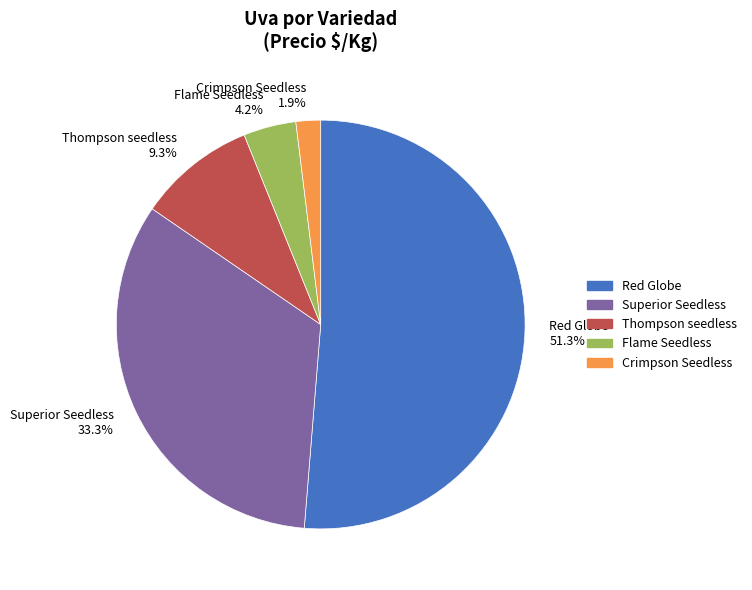

Combined, what portion of the pie is Superior Seedless 33.3% and Red Globe 51.3%?

84.6%